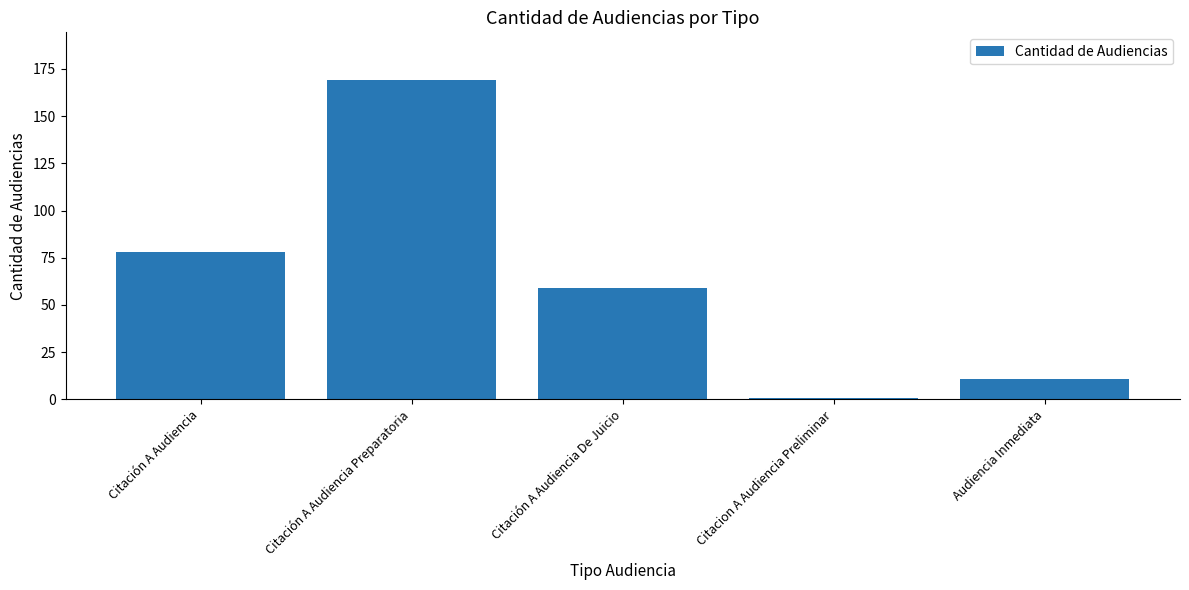

Reading left to right, transcribe all the data shown in this chart.

Citación A Audiencia=78	Citación A Audiencia Preparatoria=169	Citación A Audiencia De Juicio=59	Citacion A Audiencia Preliminar=1	Audiencia Inmediata=11